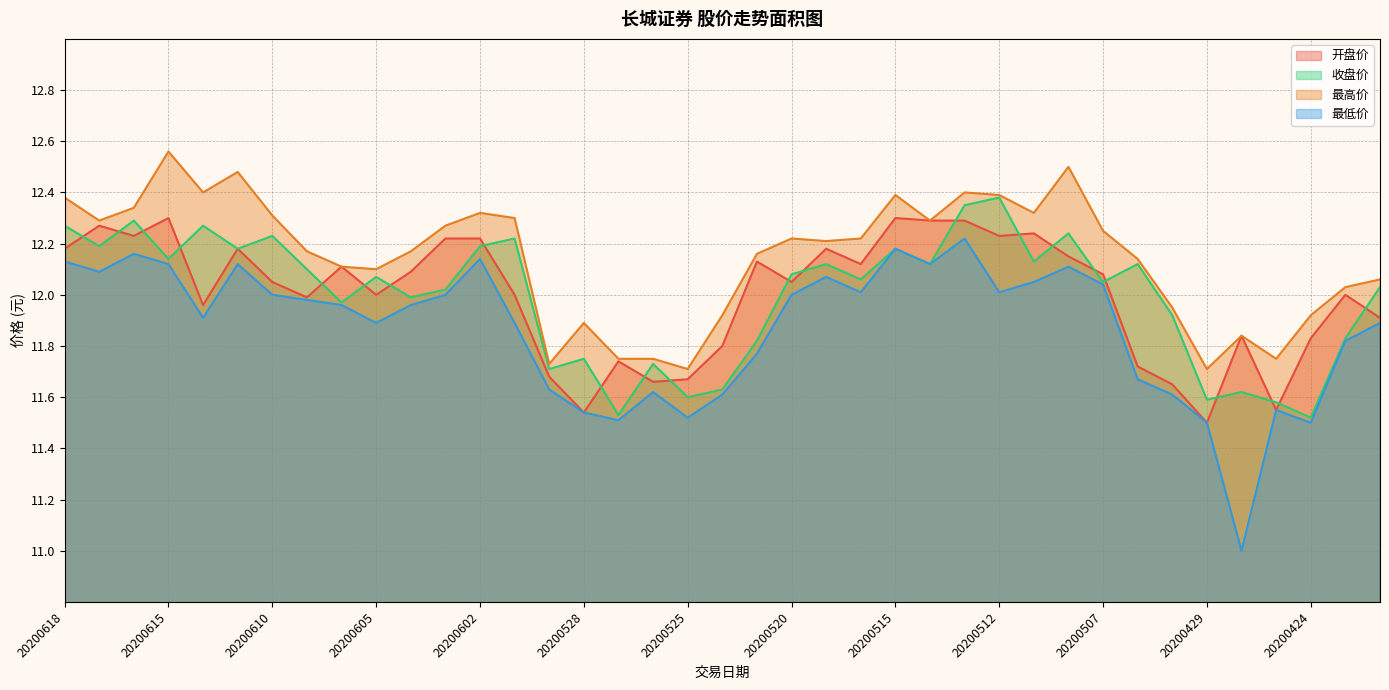

What are all the series names shown in the legend?

开盘价, 收盘价, 最高价, 最低价